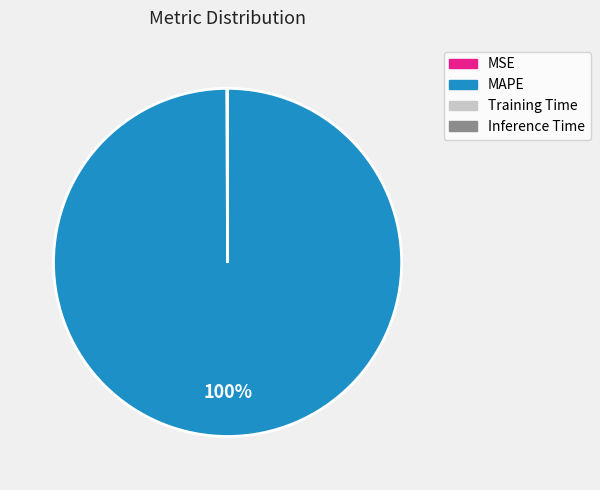

Which category has the biggest portion of the pie?

MAPE